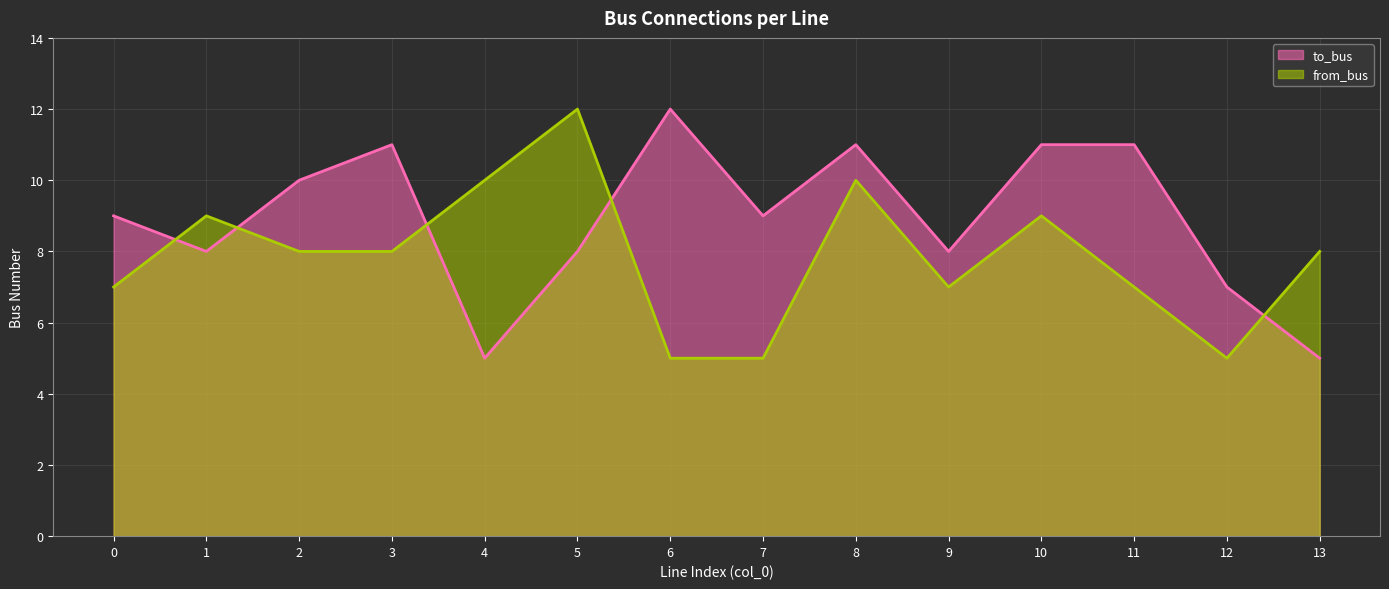

What is the spread (max minus min) of values at 8?

1